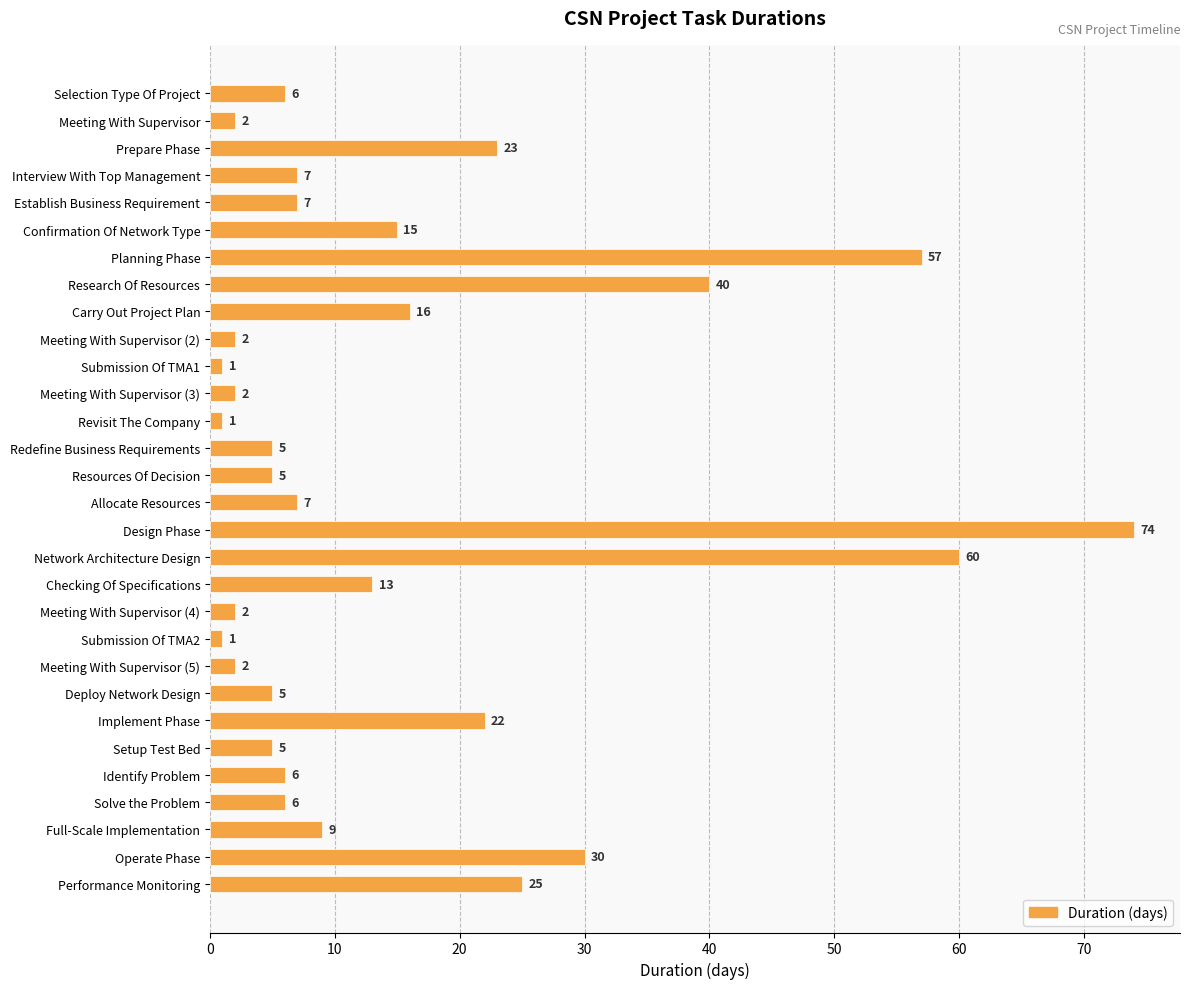

The value at Meeting With Supervisor is 2. True or false?

True